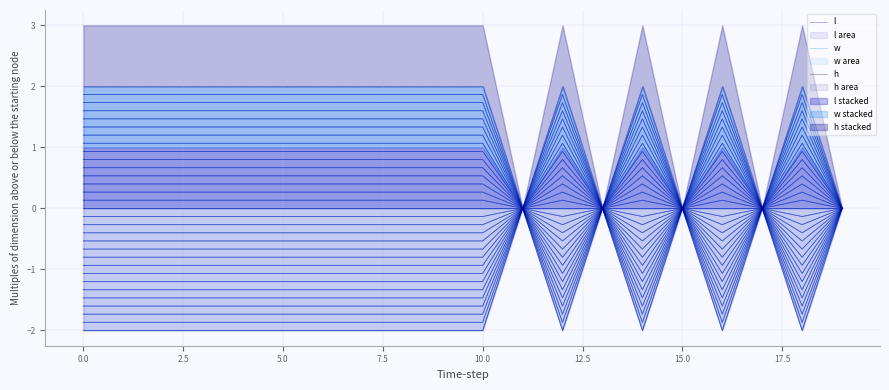

What is the minimum value shown in the chart?

-2.0